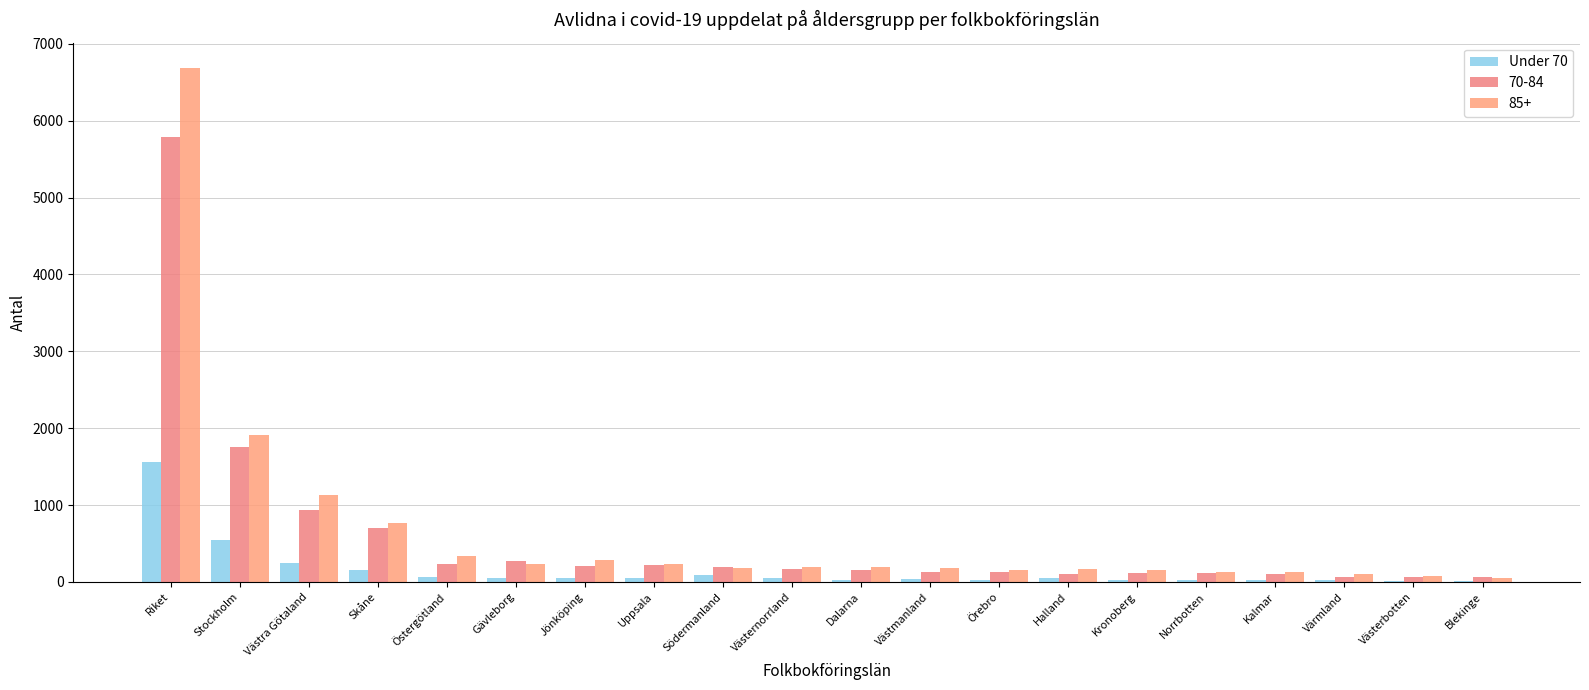

What is the label of the 14th bar from the left?

Halland